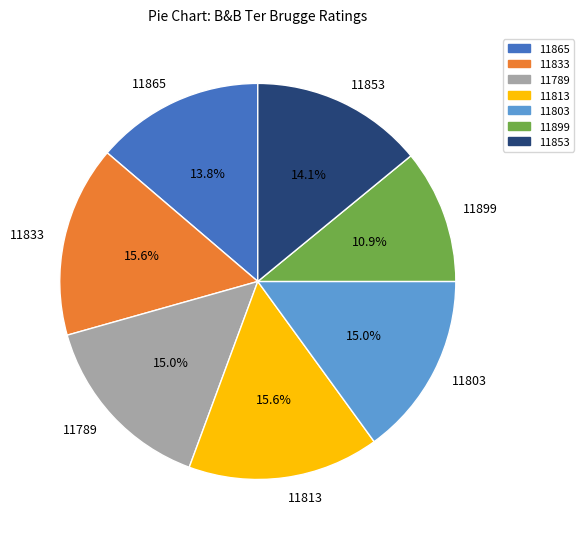

Is it true that 11899 is 5% of the pie?

False